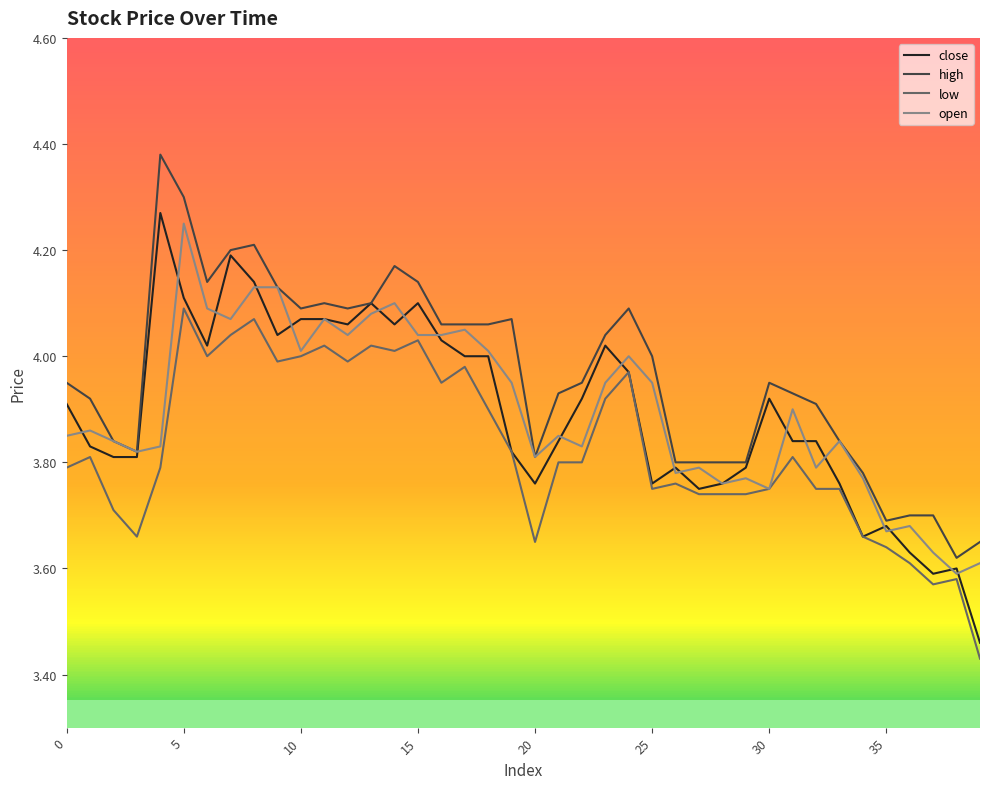

Reading right to left, extract all data points from this chart.

close: 3.5	3.6	3.6	3.6	3.7	3.7	3.8	3.8	3.8	3.9	3.8	3.8	3.8	3.8	3.8	4.0	4.0	3.9	3.8	3.8	3.8	4.0	4.0	4.0	4.1	4.1	4.1	4.1	4.1	4.1	4.0	4.1	4.2	4.0	4.1	4.3	3.8	3.8	3.8	3.9
high: 3.6	3.6	3.7	3.7	3.7	3.8	3.8	3.9	3.9	4.0	3.8	3.8	3.8	3.8	4.0	4.1	4.0	4.0	3.9	3.8	4.1	4.1	4.1	4.1	4.1	4.2	4.1	4.1	4.1	4.1	4.1	4.2	4.2	4.1	4.3	4.4	3.8	3.8	3.9	4.0
low: 3.4	3.6	3.6	3.6	3.6	3.7	3.8	3.8	3.8	3.8	3.7	3.7	3.7	3.8	3.8	4.0	3.9	3.8	3.8	3.6	3.8	3.9	4.0	4.0	4.0	4.0	4.0	4.0	4.0	4.0	4.0	4.1	4.0	4.0	4.1	3.8	3.7	3.7	3.8	3.8
open: 3.6	3.6	3.6	3.7	3.7	3.8	3.8	3.8	3.9	3.8	3.8	3.8	3.8	3.8	4.0	4.0	4.0	3.8	3.9	3.8	4.0	4.0	4.0	4.0	4.0	4.1	4.1	4.0	4.1	4.0	4.1	4.1	4.1	4.1	4.2	3.8	3.8	3.8	3.9	3.9